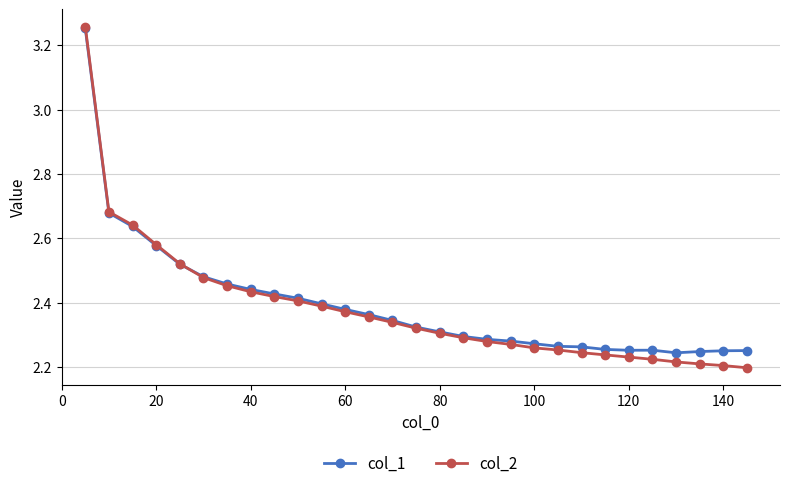

How many col_2 values are between 2 and 3?

28